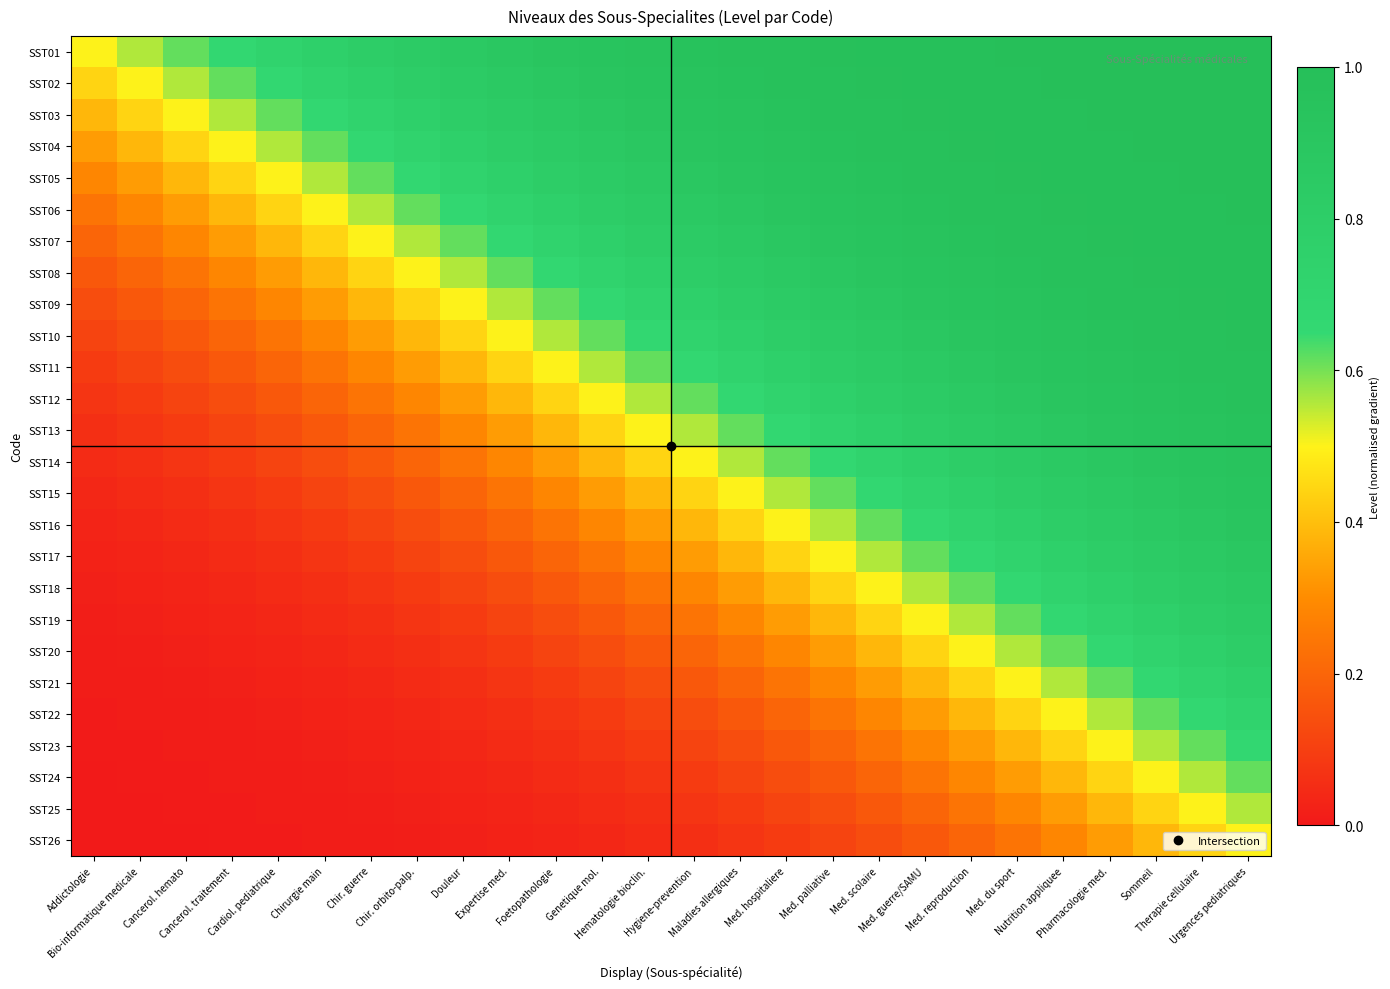

What is the greatest value displayed?

1.0